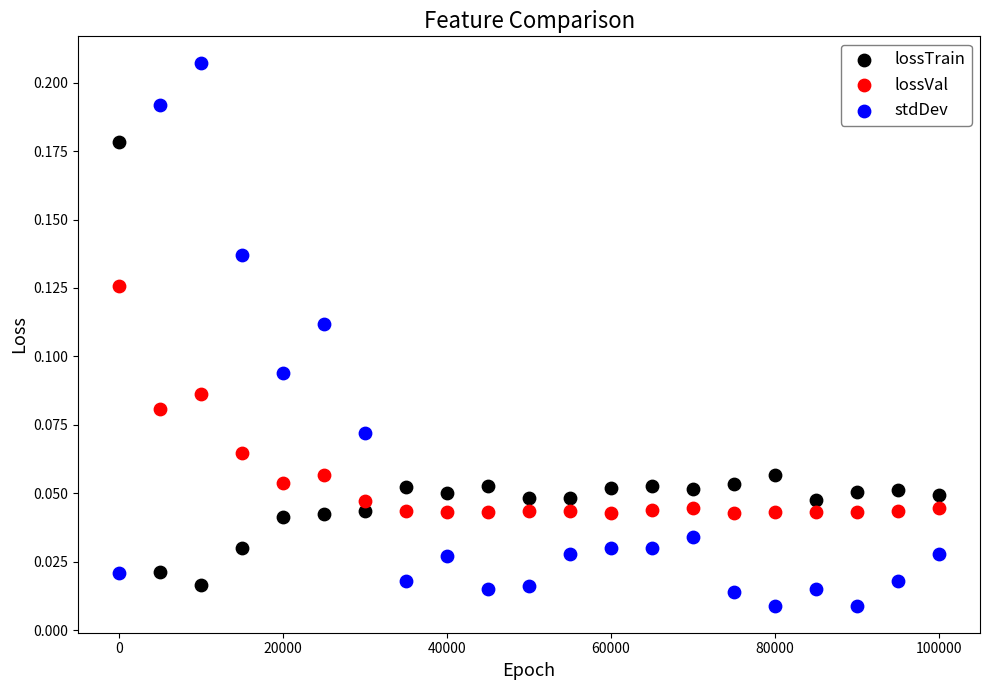

Across all data points, what is the range of X values (max minus min)?

99999.0